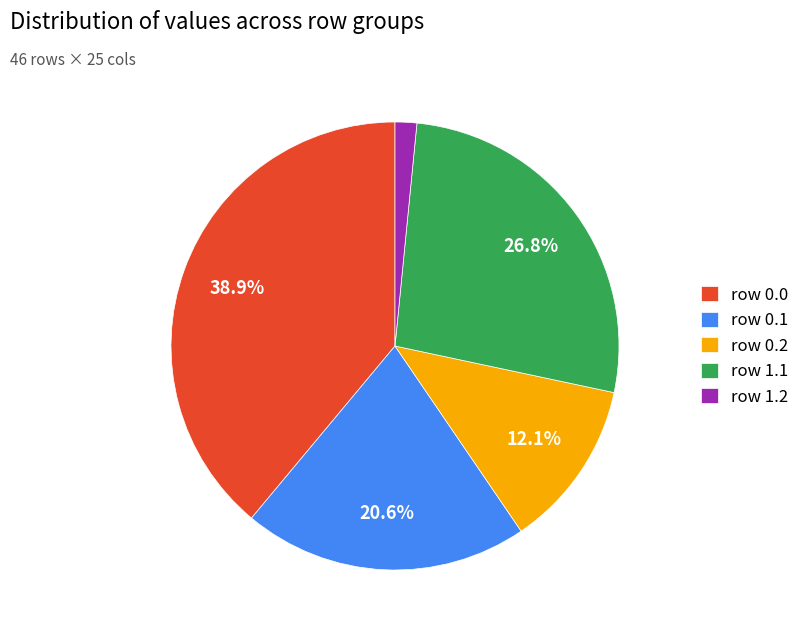

To the nearest percent, what is the difference between the largest and smallest slice percentages?

37%